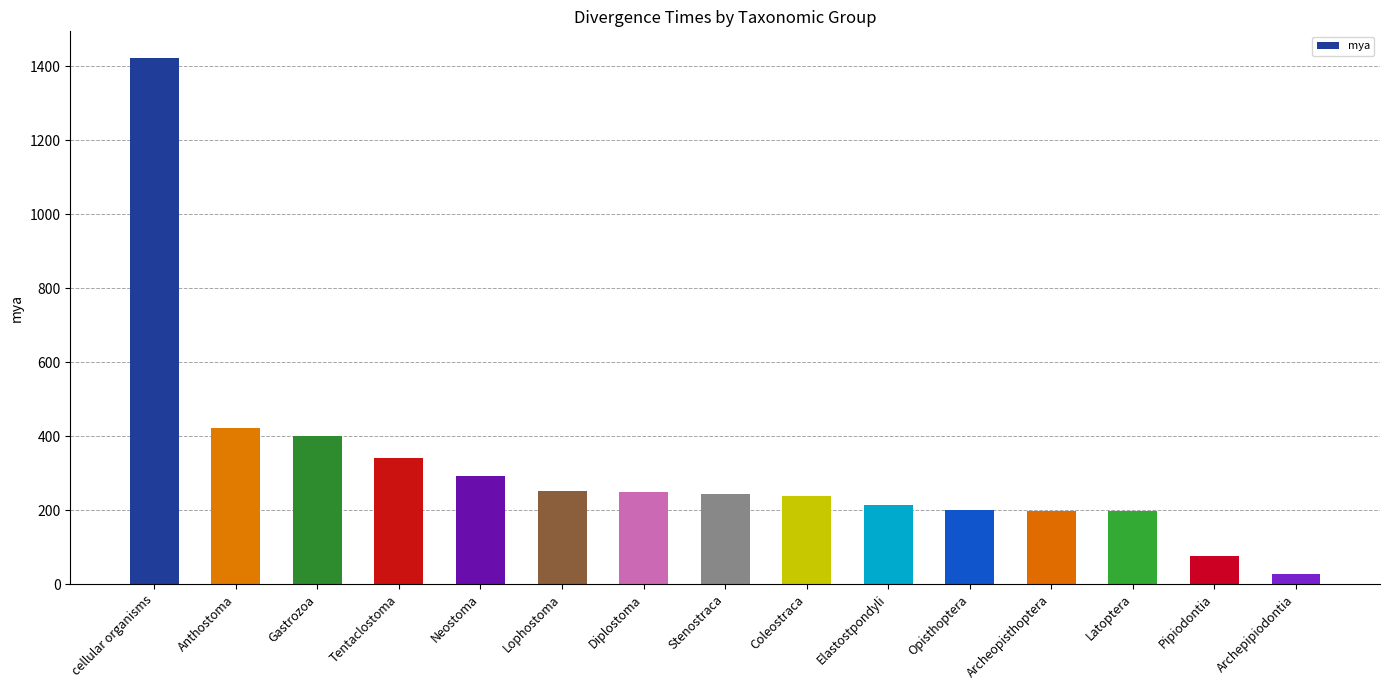

Is it true that the value at Tentaclostoma is 341?

True